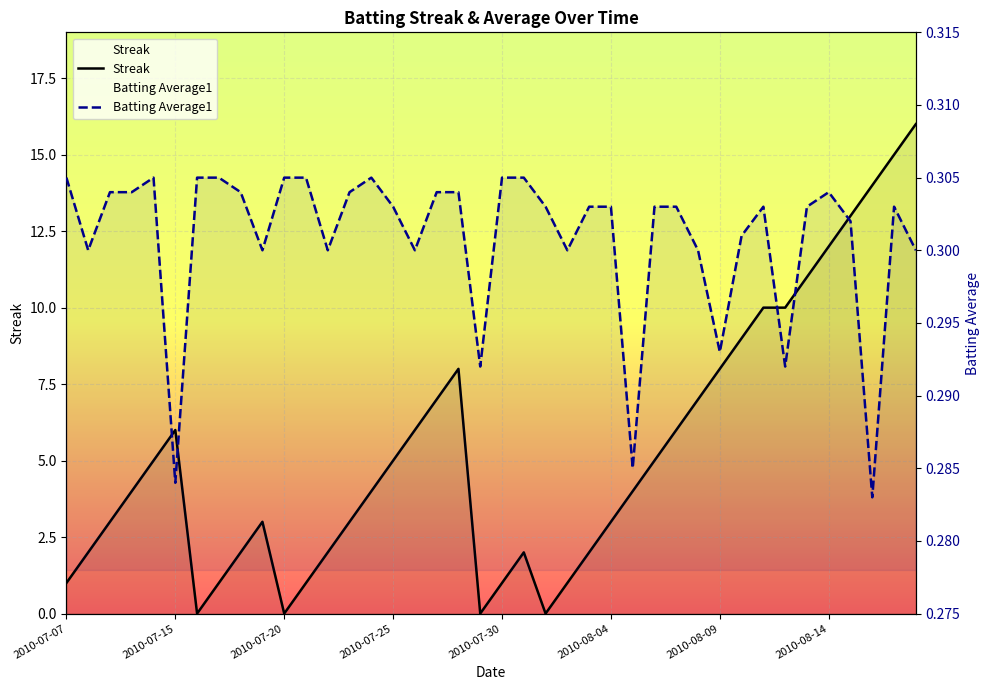

In Streak, how many points are higher than both neighbors (excluding endpoints)?

4